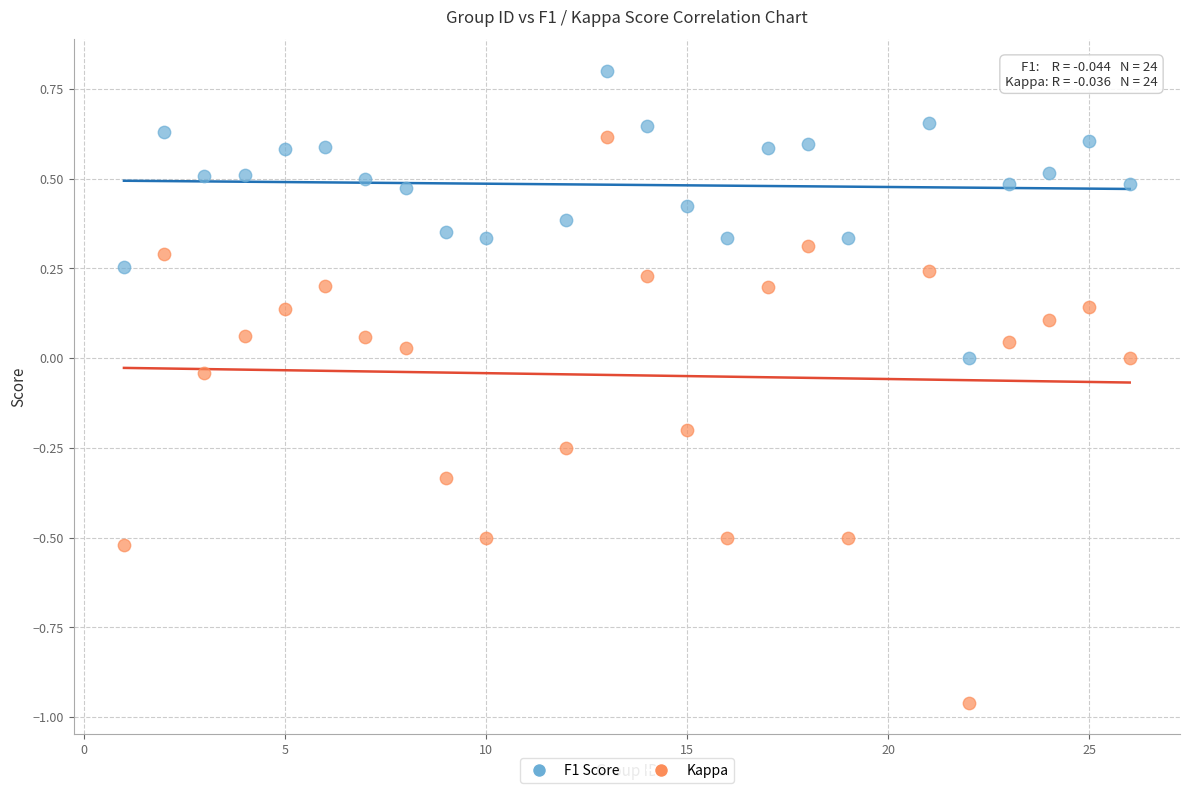

Across all data points, what is the range of Y values (max minus min)?

1.8